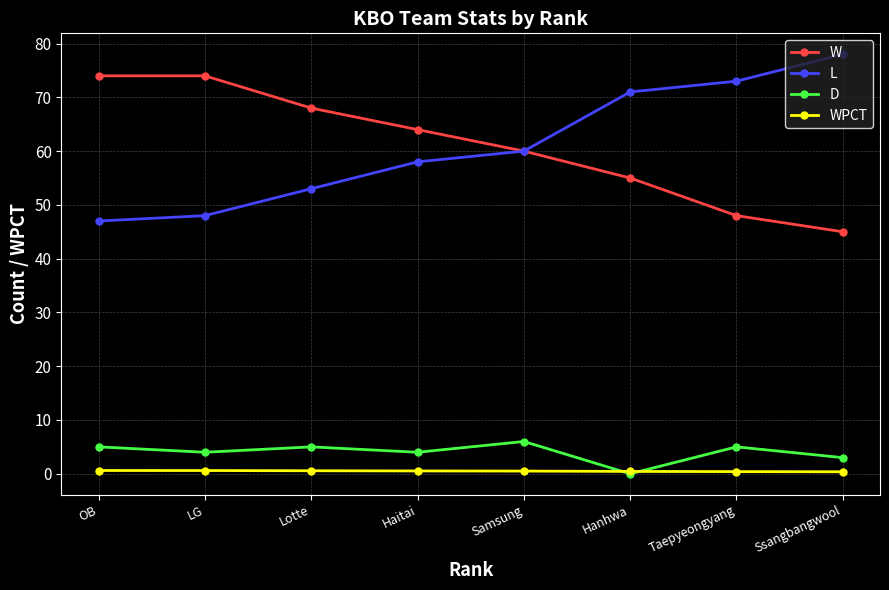

What is the maximum value shown in the chart?

78.0